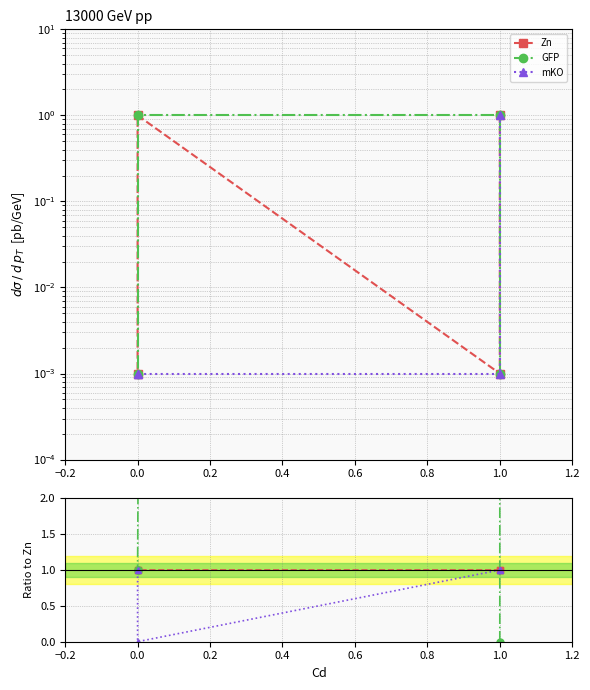

In GFP, how many points are higher than both neighbors (excluding endpoints)?

1